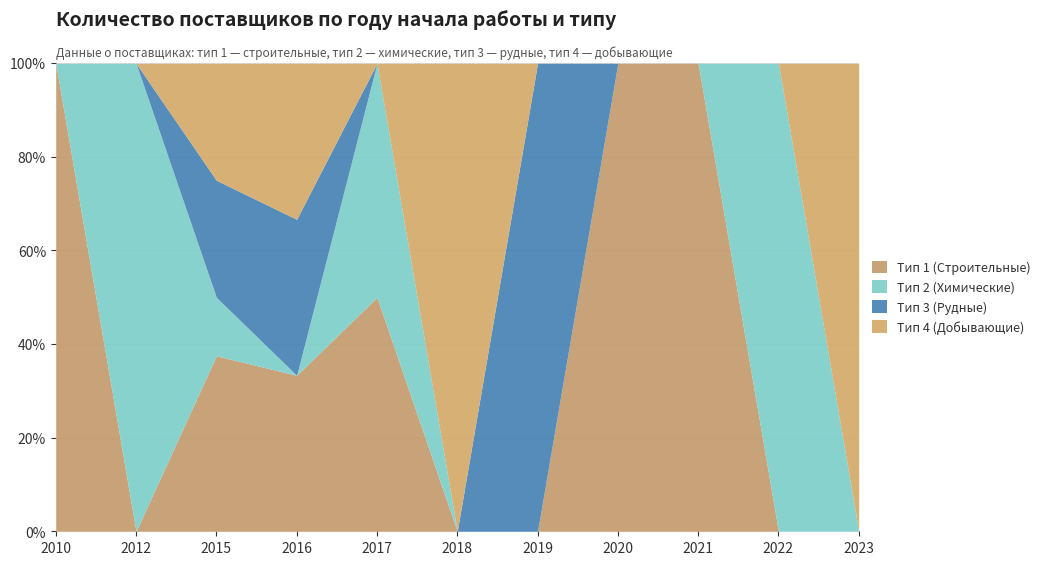

In Тип 1 (Строительные), how many points are higher than both neighbors (excluding endpoints)?

1